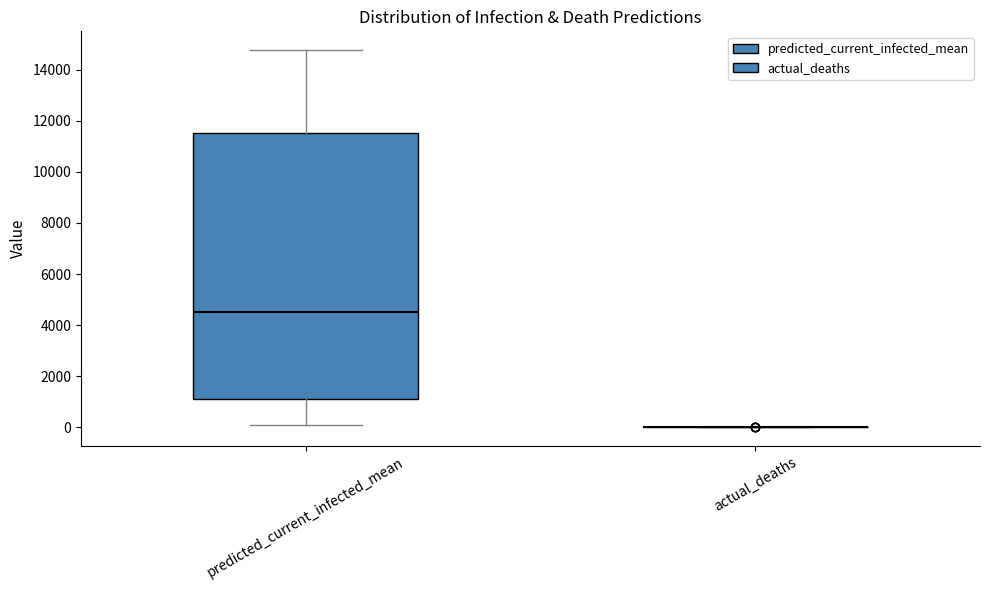

Comparing the boxes themselves (not the whiskers), which one is the tallest?

predicted_current_infected_mean